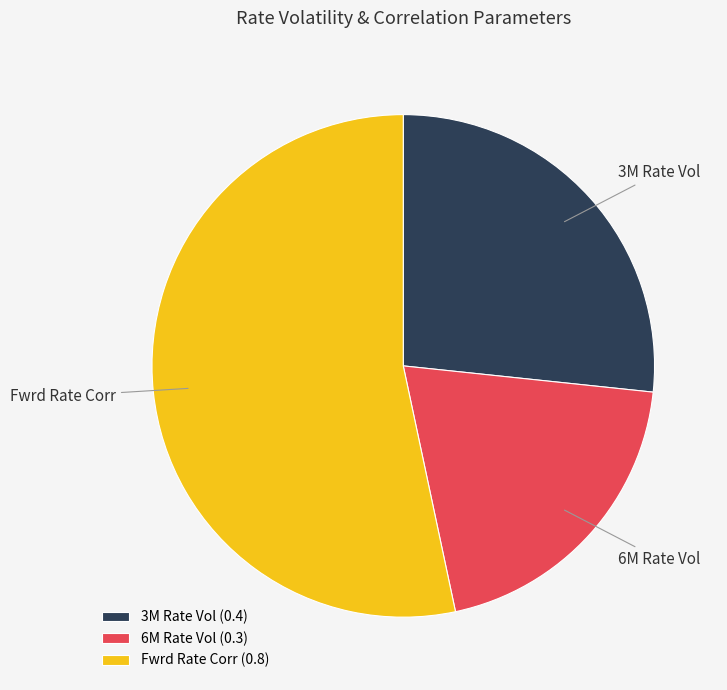

Combined, do Fwrd Rate Corr and 3M Rate Vol account for over 50%?

Yes